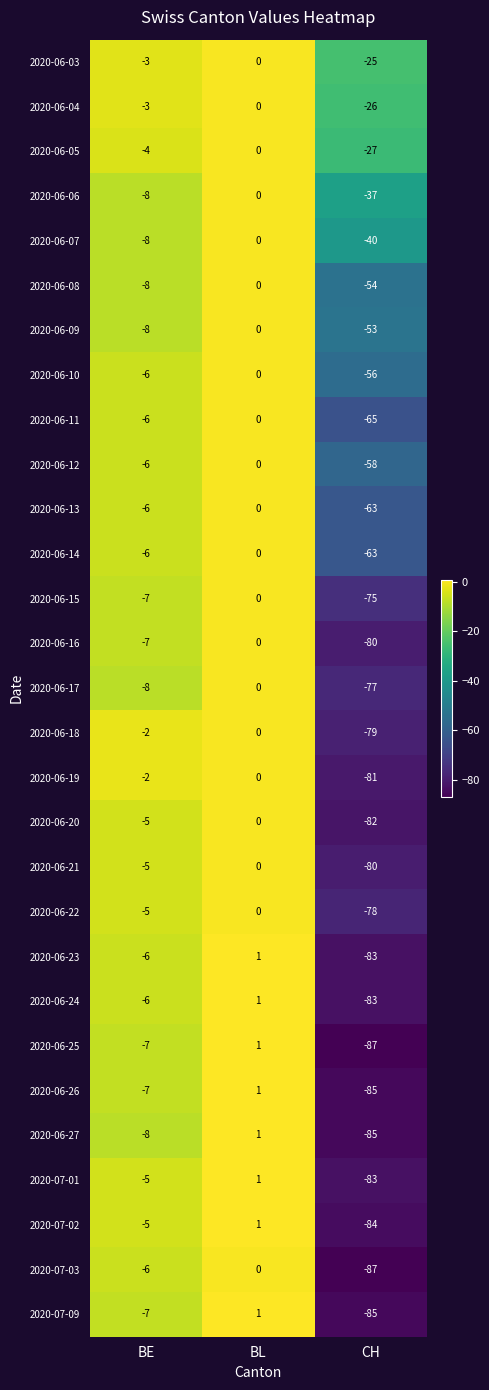

Which category has the lowest value across all series?

CH